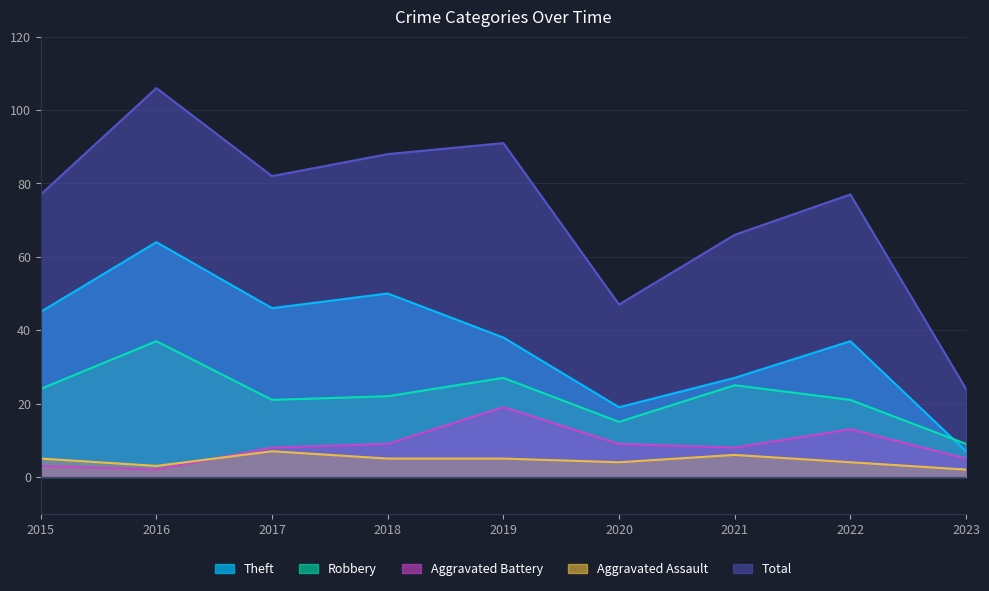

Is the value of Aggravated Assault at 2021 greater than the value of Total at 2017?

No